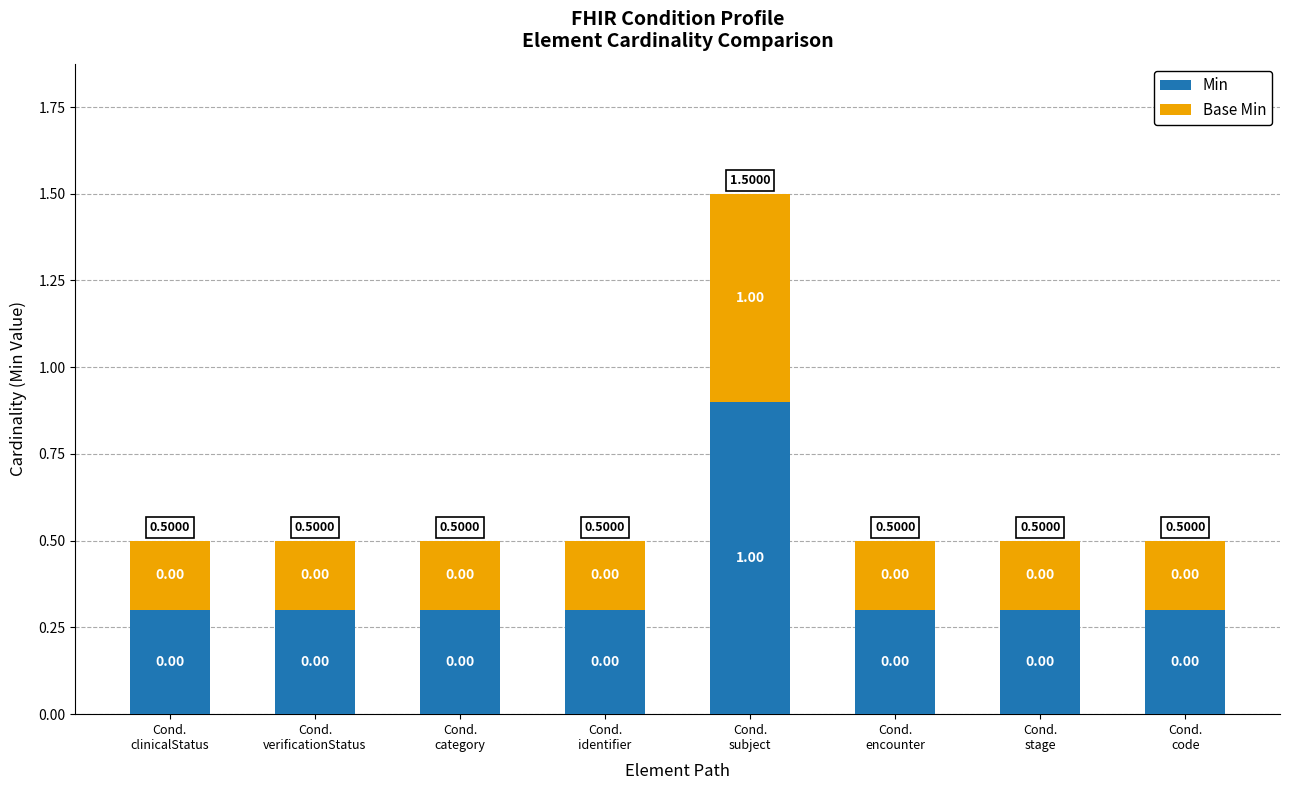

Rank the series by their average value, from highest to lowest.

Min, Base Min